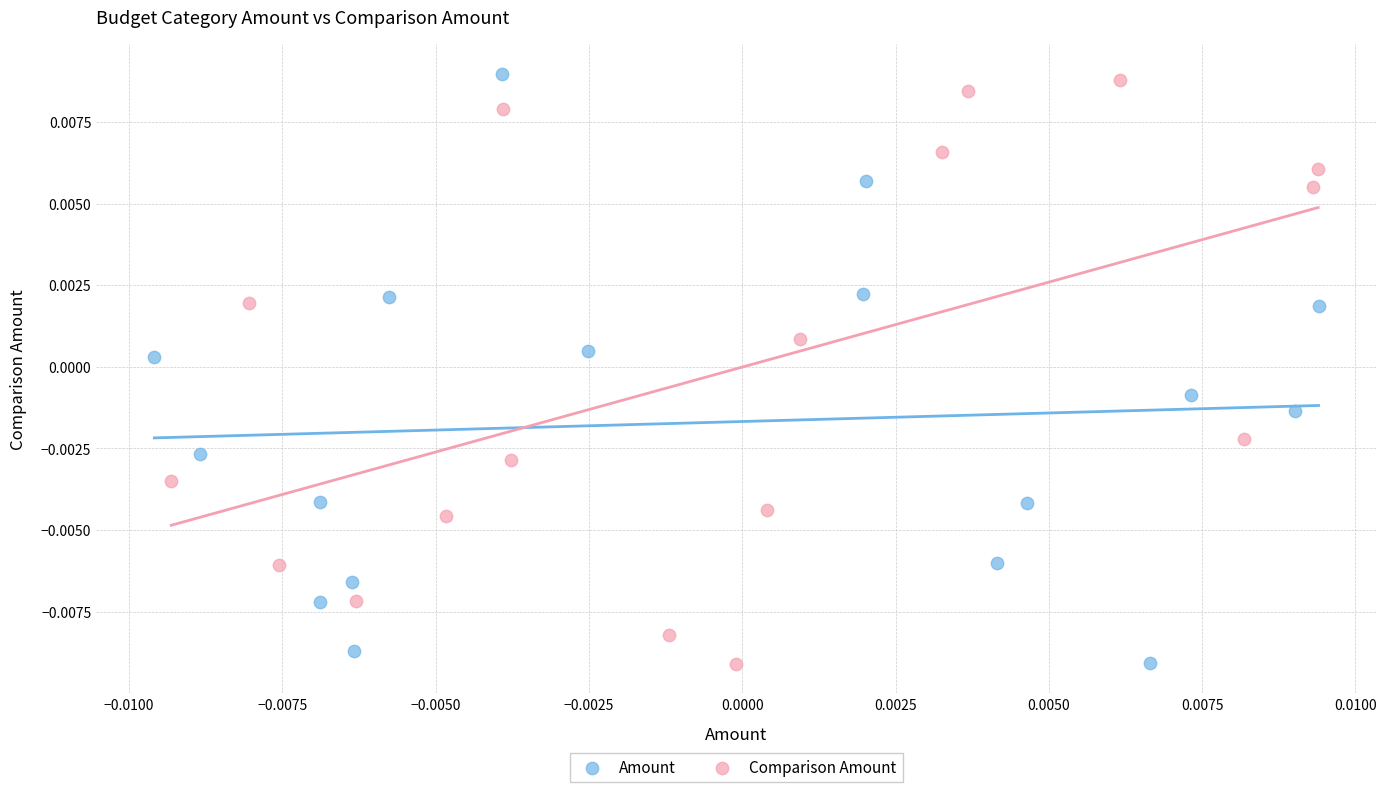

What are all the series names shown in the legend?

Amount, Comparison Amount